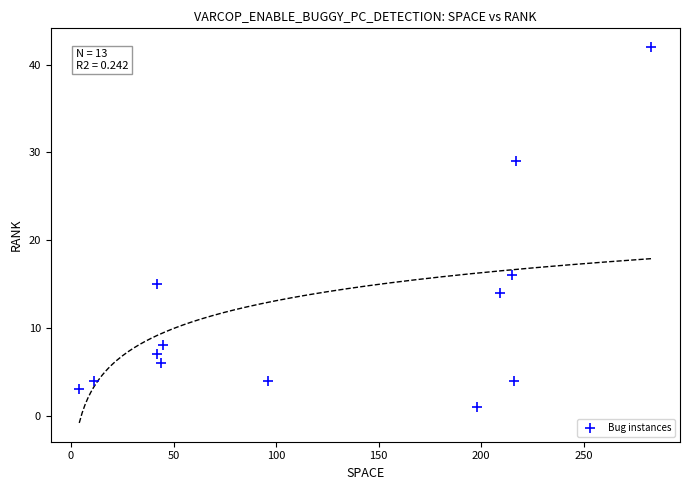

What Y value in the scatter plot is closest to 21?

16